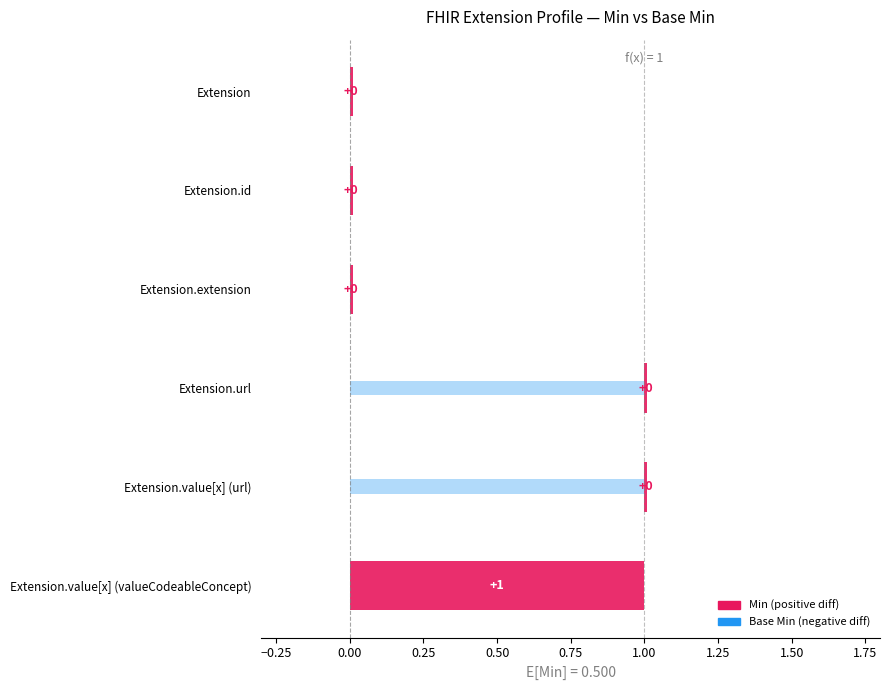

What is the difference between the maximum and second lowest values in the Min series?

1